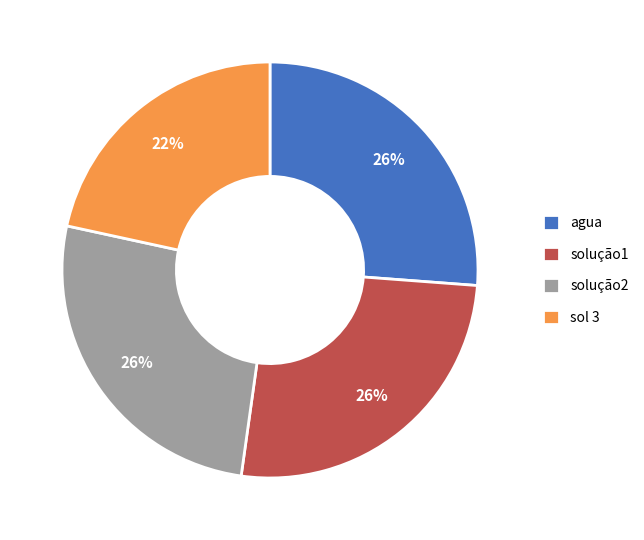

To the nearest percent, what is the average slice percentage?

25%